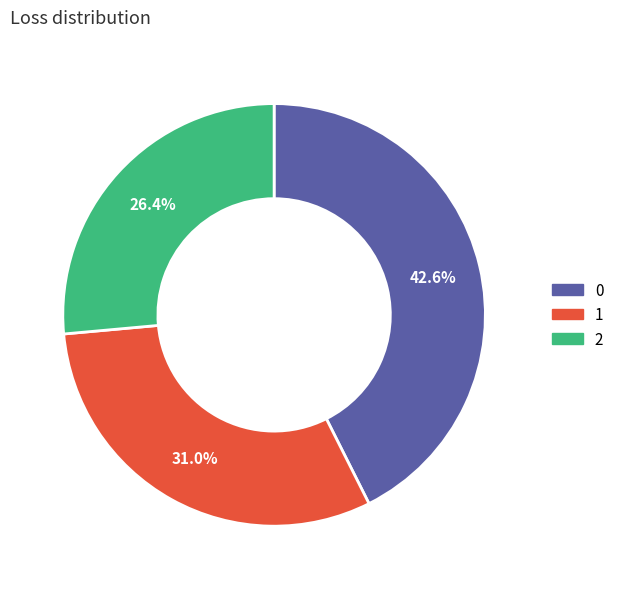

Is it true that 2 is 26% of the pie?

True